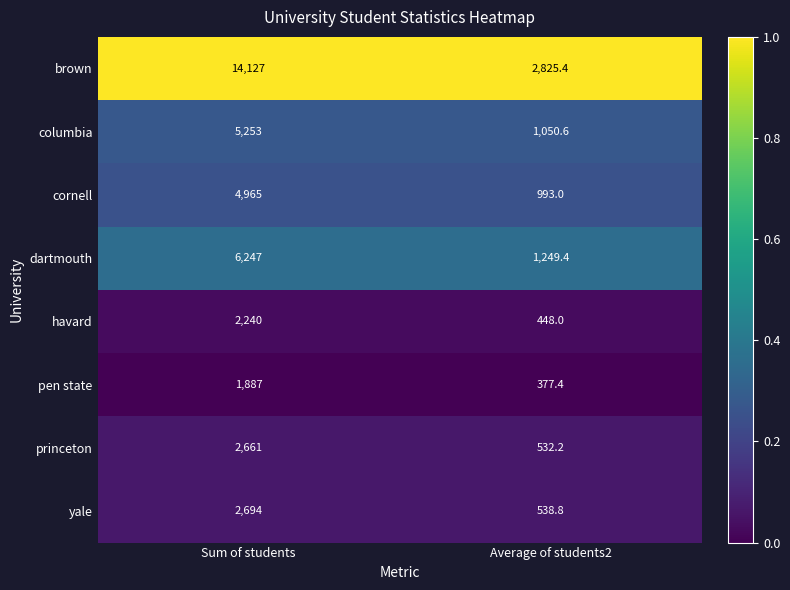

What is the difference between the maximum and minimum values in the princeton series?

2128.8